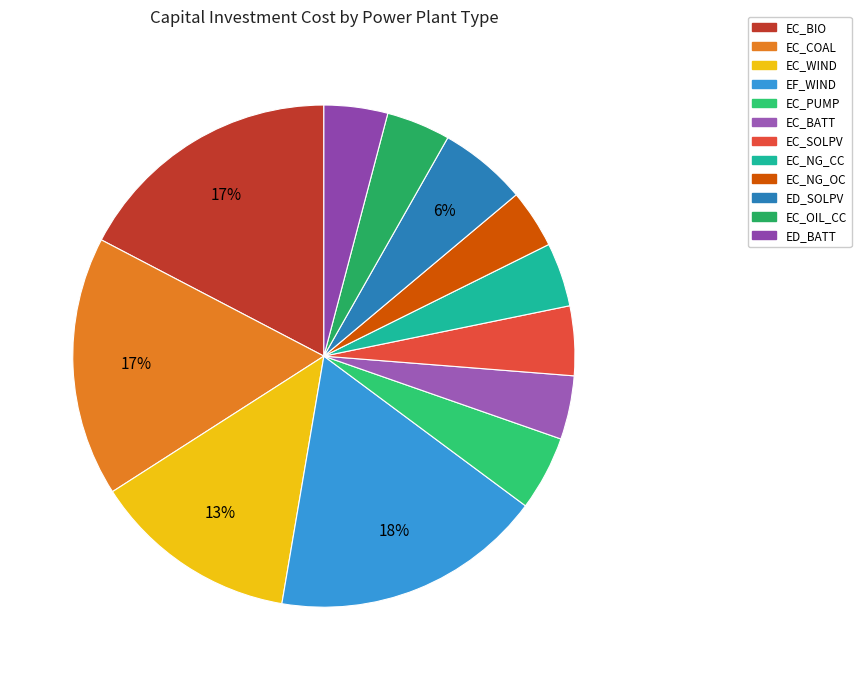

How many segments does this pie chart have?

12